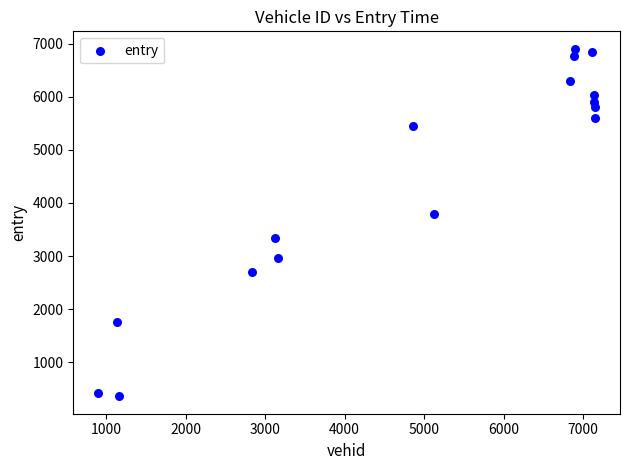

What Y value in the scatter plot is closest to 3632?

3798.7